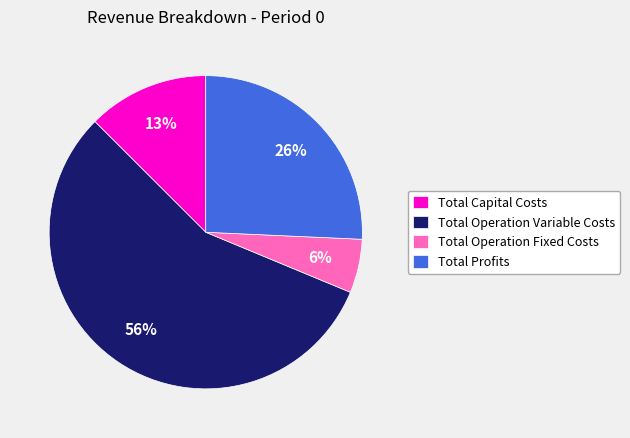

Do Total Capital Costs and Total Operation Variable Costs together represent more than half of the pie?

Yes